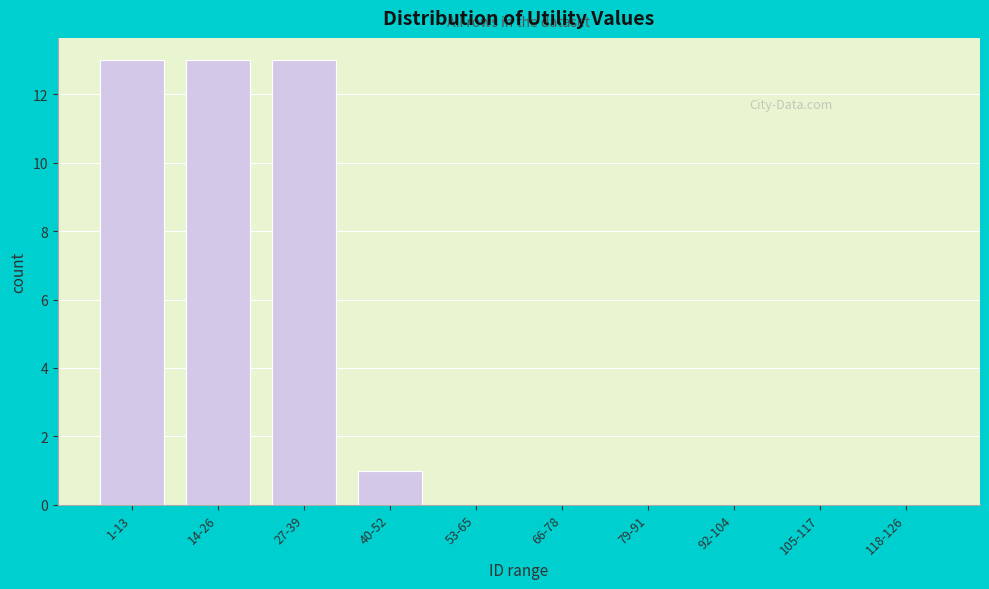

Reading left to right, transcribe all the data shown in this chart.

1-13=13	14-26=13	27-39=13	40-52=1	53-65=0	66-78=0	79-91=0	92-104=0	105-117=0	118-126=0